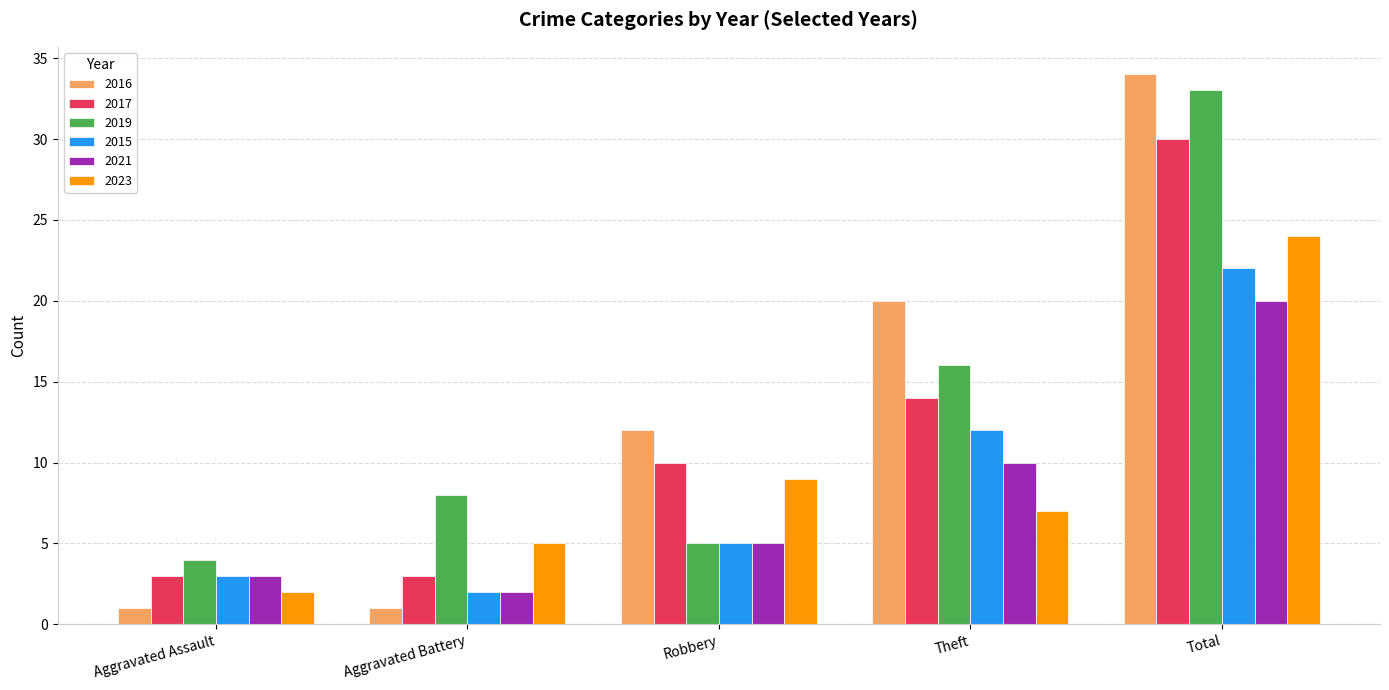

What is the sum of the 2016 values at Total and Aggravated Battery?

35